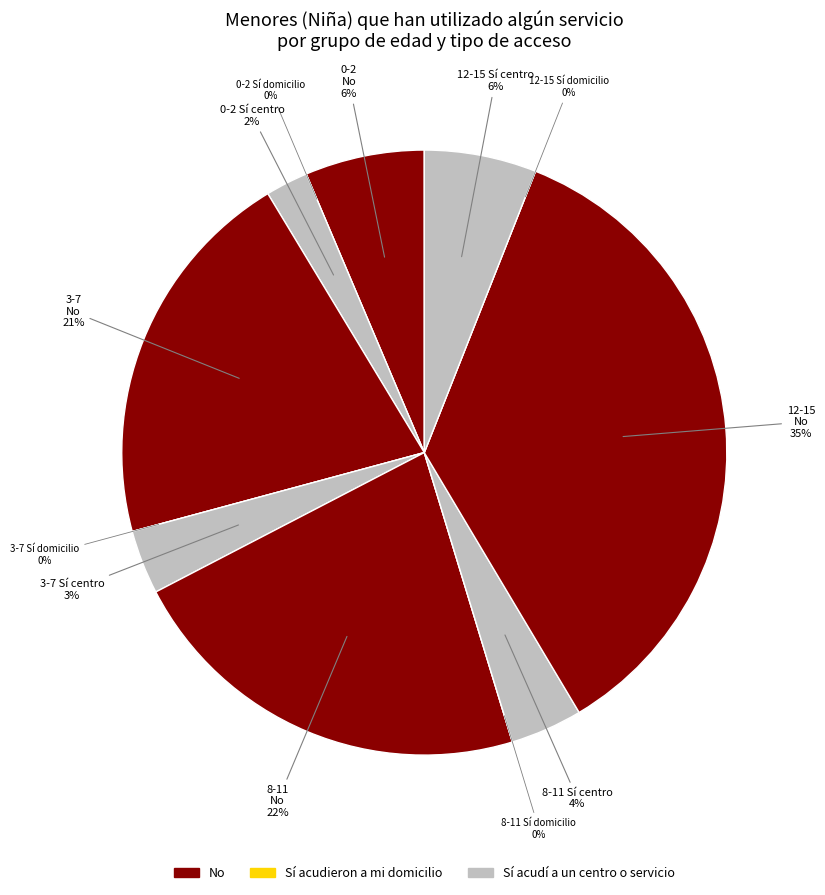

To the nearest percent, what is the combined percentage of 8-11 Sí acudieron
a mi domicilio and 8-11 No?

22%